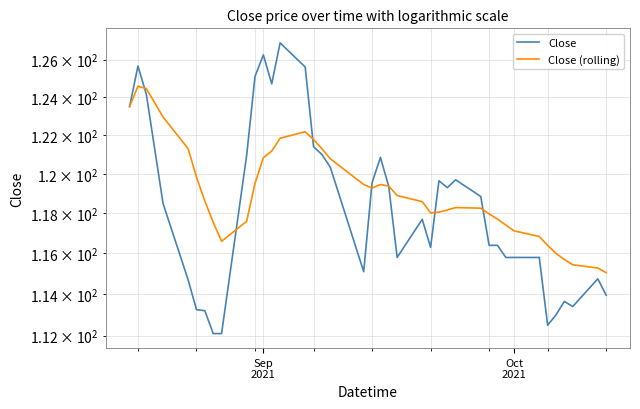

The Close series shows 68.4 at 29. True or false?

False